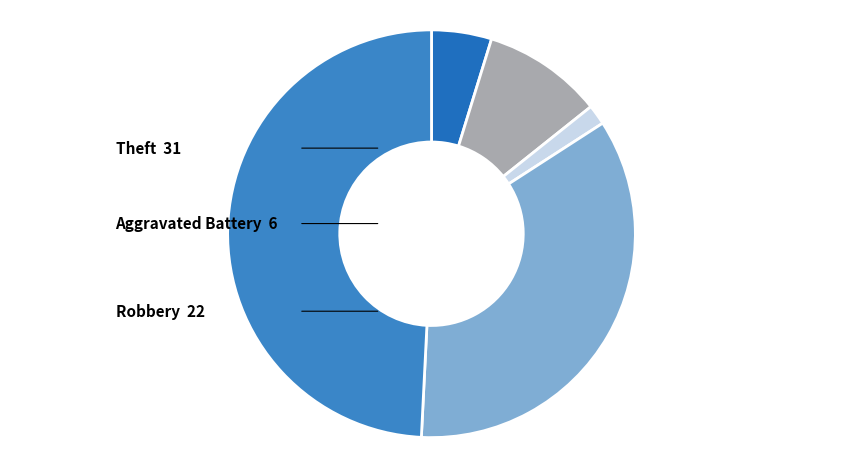

Rank the categories by value from highest to lowest.

Theft, Robbery, Aggravated Battery, Aggravated Assault, Criminal Sexual Assault